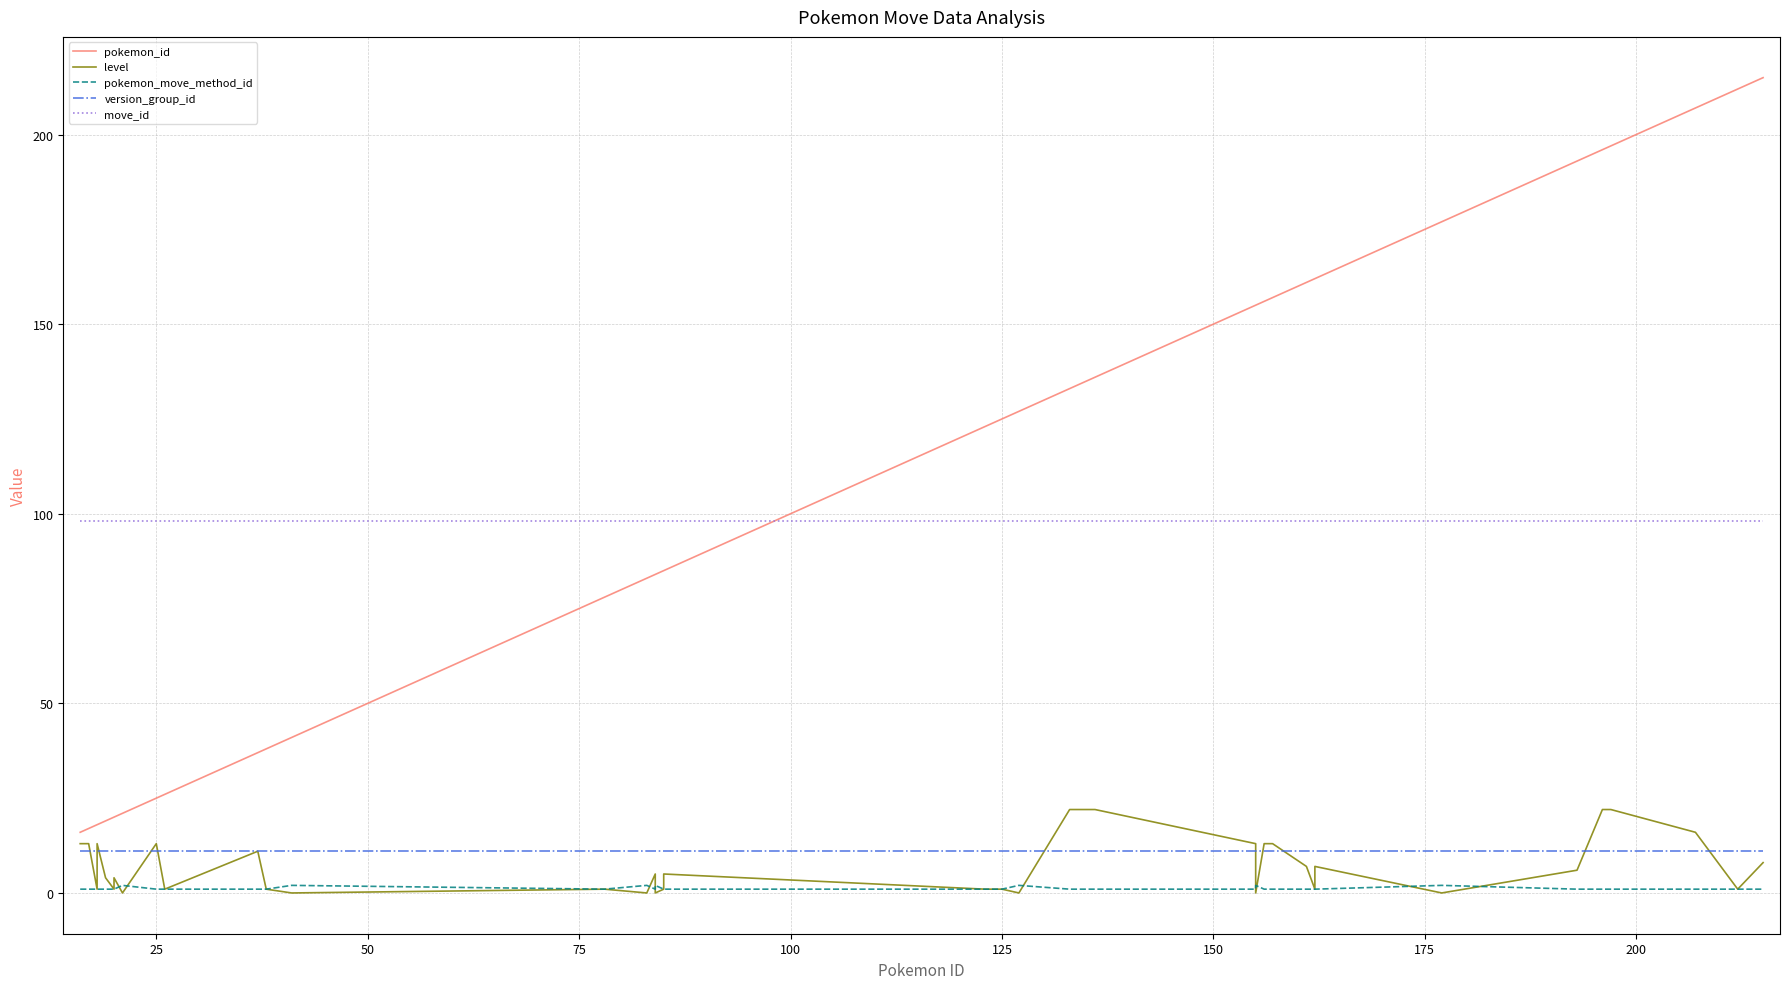

What is the difference between the maximum and minimum values in the level series?

22